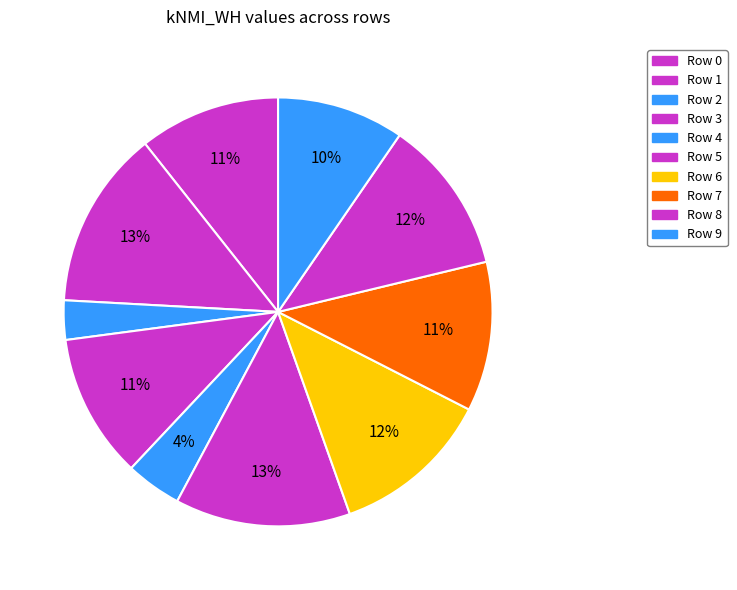

How many segments does this pie chart have?

10